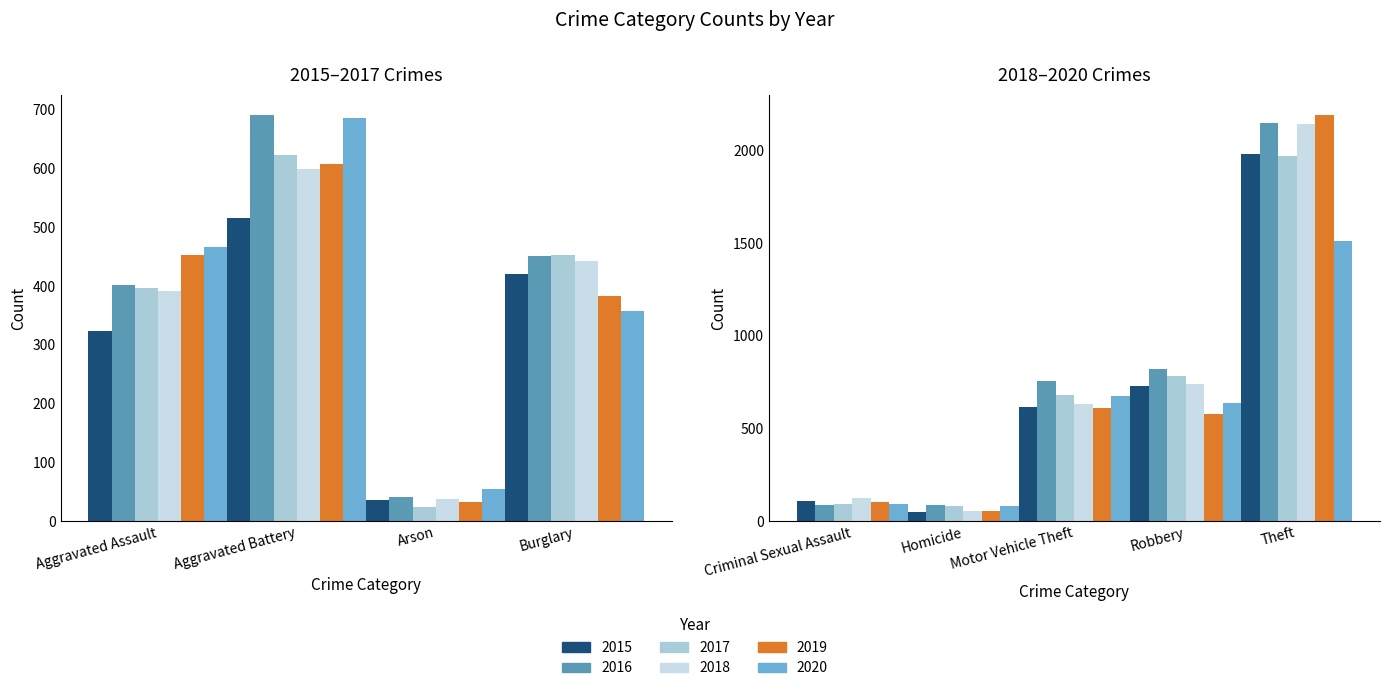

Reading left to right, transcribe all the data shown in this chart.

2015: 323	515	35	421	105	50	614	726	1981
2016: 402	691	40	451	87	87	756	819	2148
2017: 396	623	23	453	90	82	680	780	1968
2018: 392	600	37	443	123	56	631	741	2140
2019: 452	608	32	383	102	53	611	577	2190
2020: 466	686	55	357	89	81	673	637	1512